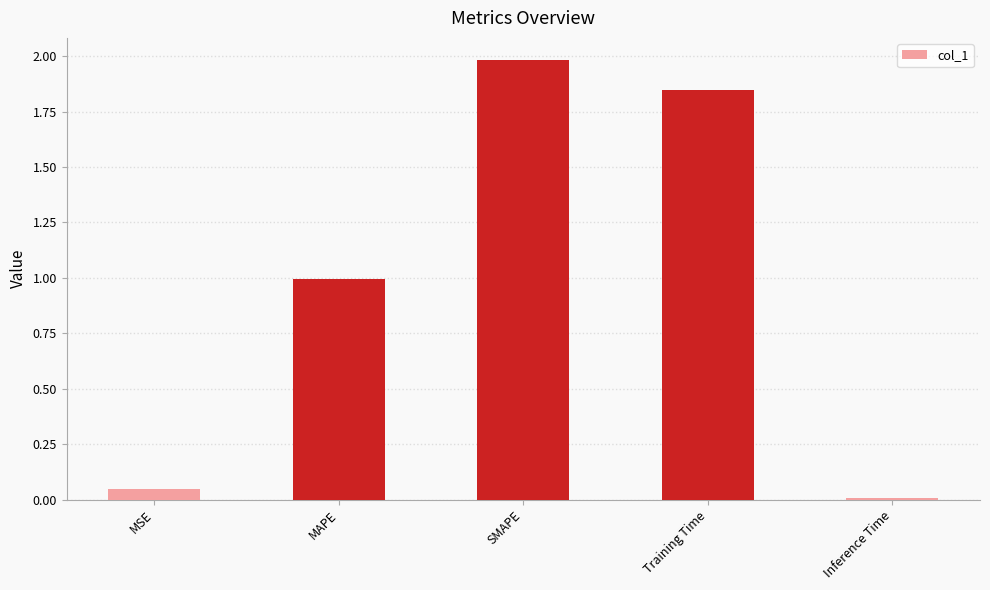

List the labels in order of value, smallest first.

Inference Time, MSE, MAPE, Training Time, SMAPE